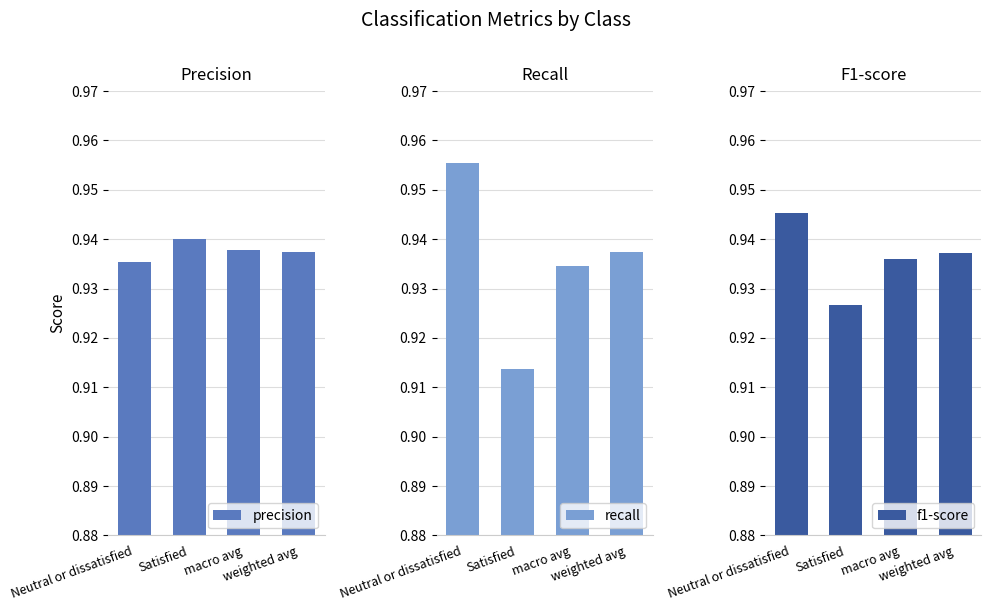

Reading left to right, what are all the values shown in this chart?

precision: Neutral or dissatisfied=0.9	Satisfied=0.9	macro avg=0.9	weighted avg=0.9
recall: Neutral or dissatisfied=1.0	Satisfied=0.9	macro avg=0.9	weighted avg=0.9
f1-score: Neutral or dissatisfied=0.9	Satisfied=0.9	macro avg=0.9	weighted avg=0.9